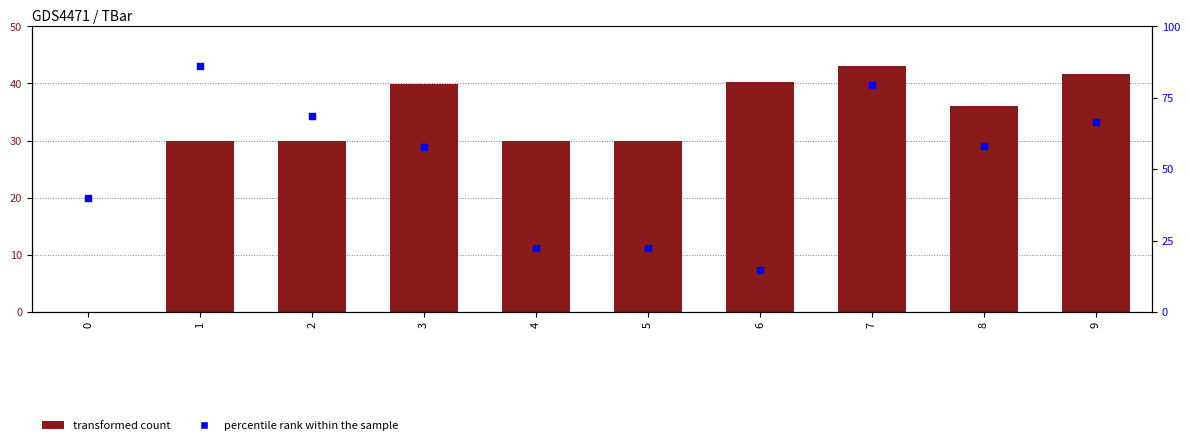

Is the value of percentile rank within the sample at 0 greater than the value of TBar at 8?

Yes